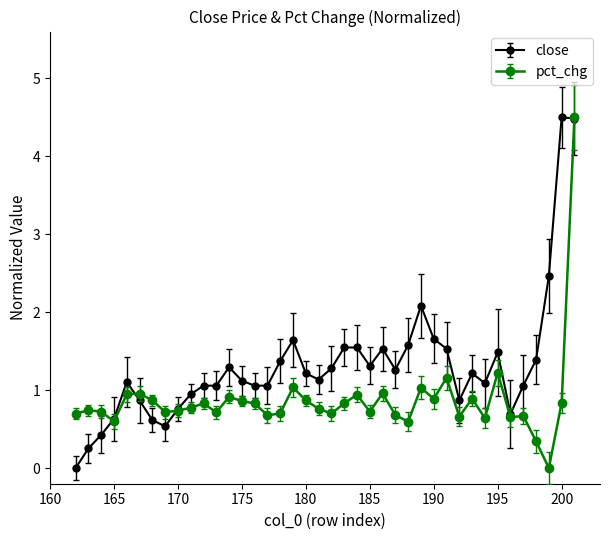

True or false: close and pct_chg intersect in this chart.

True